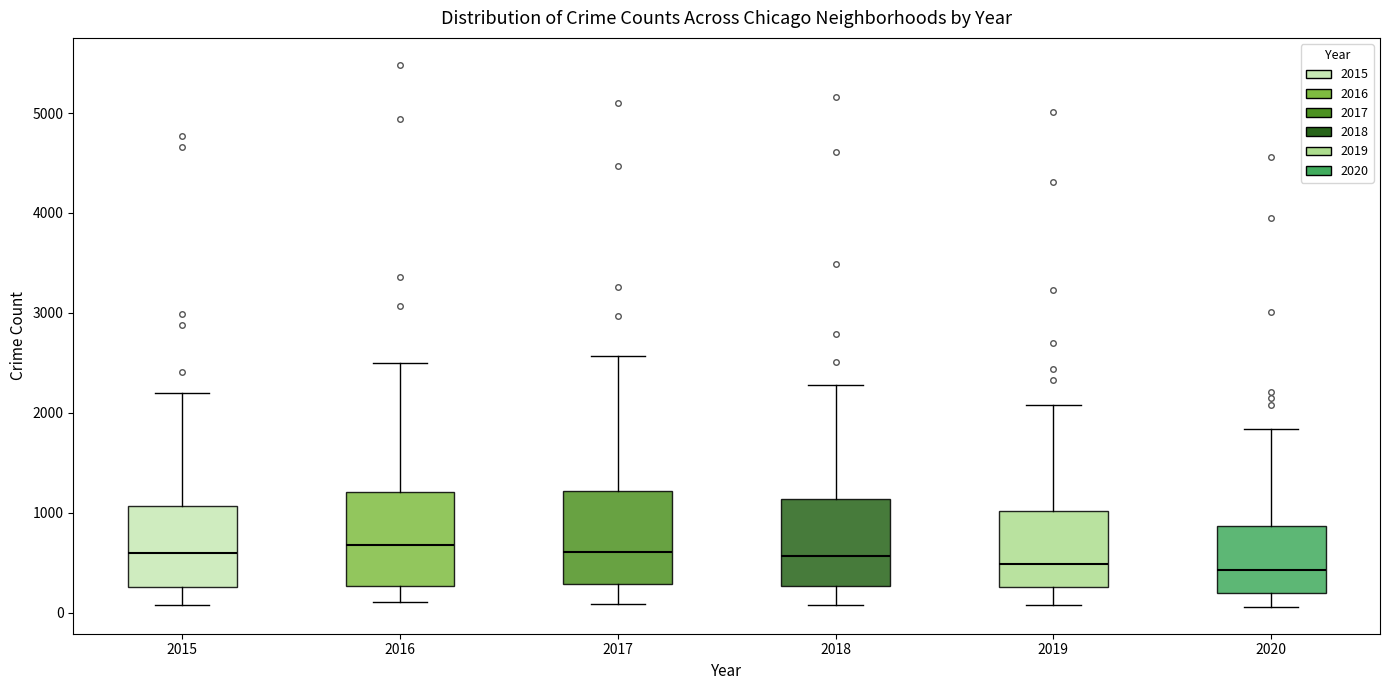

Reading left to right, read every box against the y-axis: the position of its median line, the range the box covers, and the ends of its whiskers. The values are not printed on the chart, so give them approximately, as read against the axis.

2015: median 600, box 300 to 1100, whiskers 100 to 2200
2016: median 700, box 300 to 1200, whiskers 100 to 2500
2017: median 600, box 300 to 1200, whiskers 100 to 2600
2018: median 600, box 300 to 1100, whiskers 100 to 2300
2019: median 500, box 300 to 1000, whiskers 100 to 2100
2020: median 400, box 200 to 900, whiskers 100 to 1800